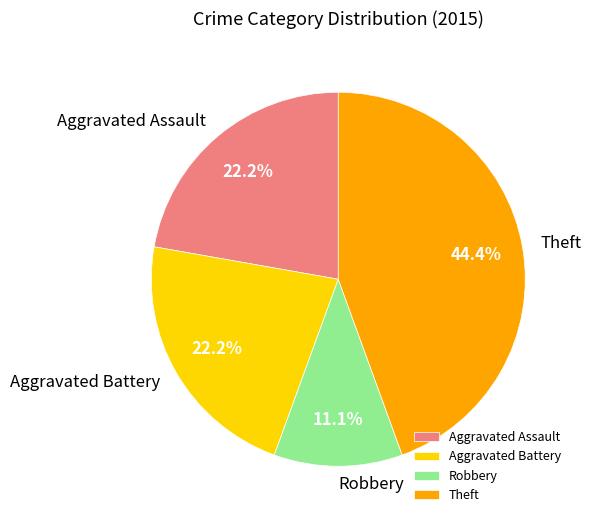

The Theft slice represents 44% of the pie. True or false?

True